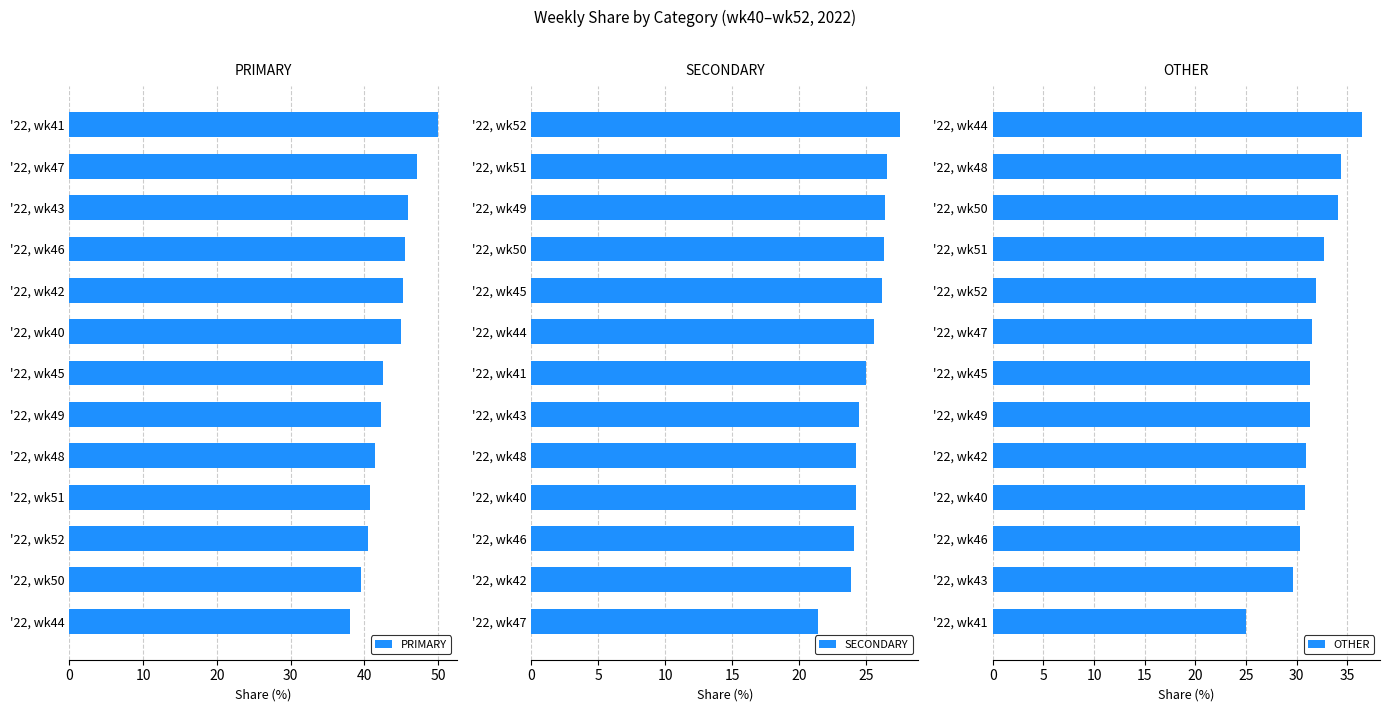

What is the value of the PRIMARY bar at the 4th from the left?

40.8